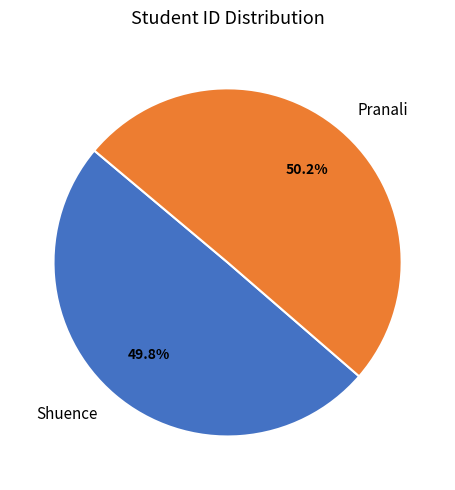

Is there a majority slice in this chart?

Yes